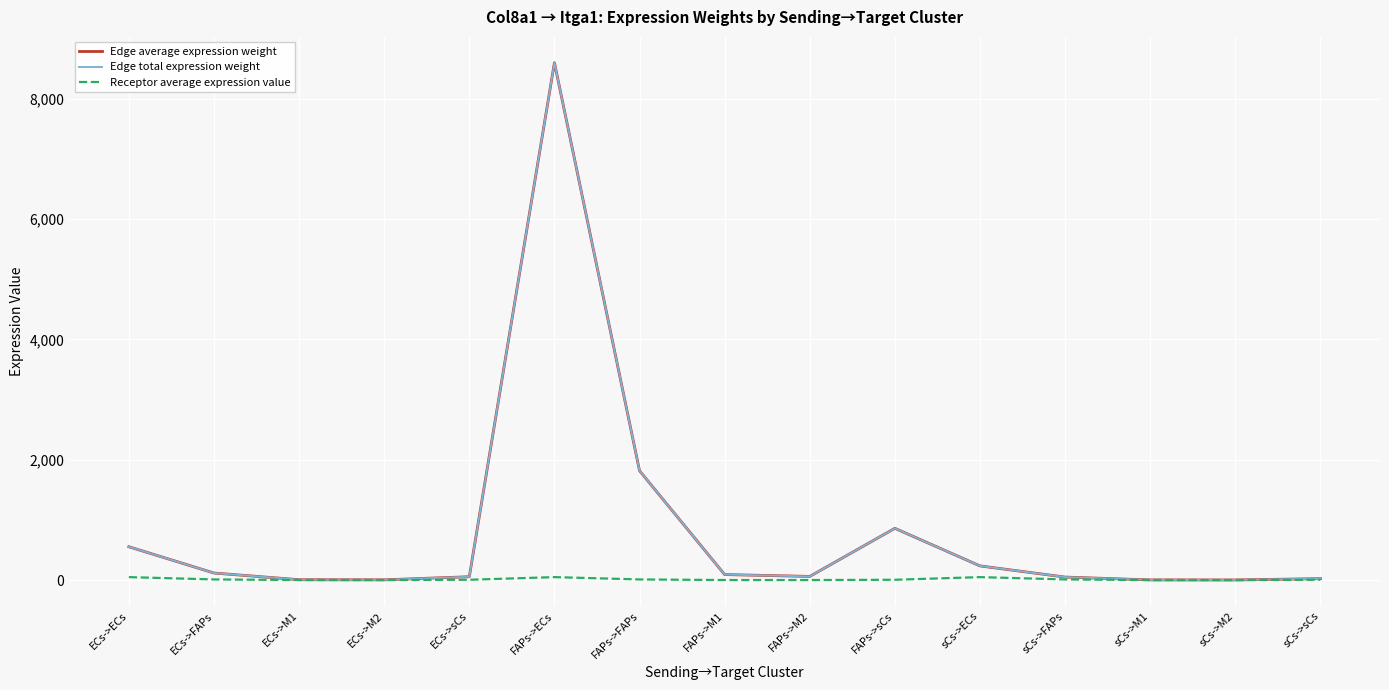

True or false: Receptor average expression value has a value of 8.1 at sCs->sCs.

False